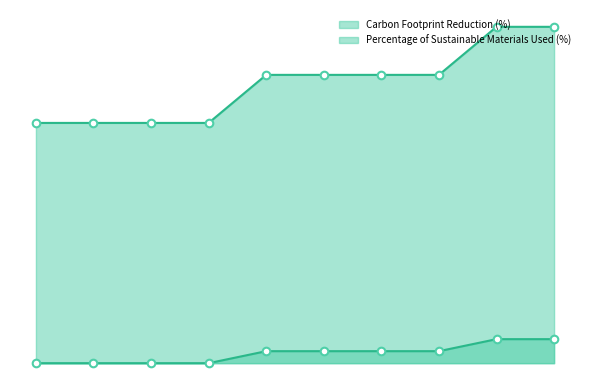

At how many categories does at least one series exceed 0?

10